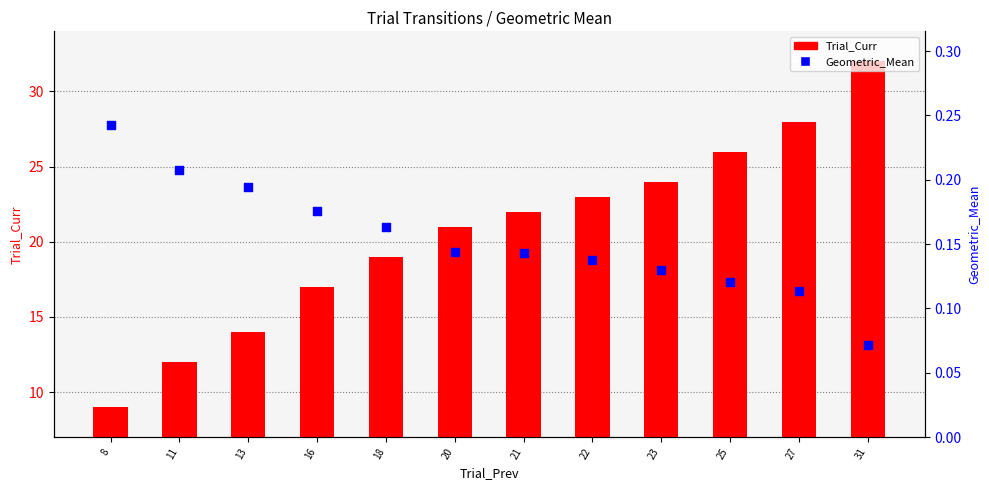

Which series contains the lowest Y value?

Geometric_Mean